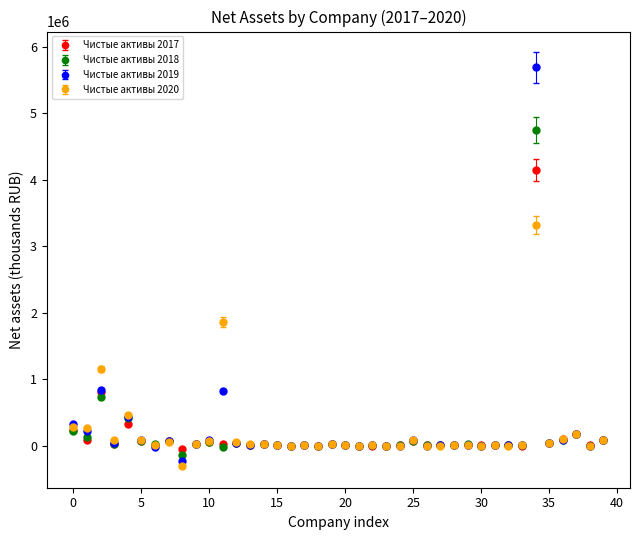

Rank the series by their maximum value, from highest to lowest.

Чистые активы 2019, Чистые активы 2018, Чистые активы 2017, Чистые активы 2020